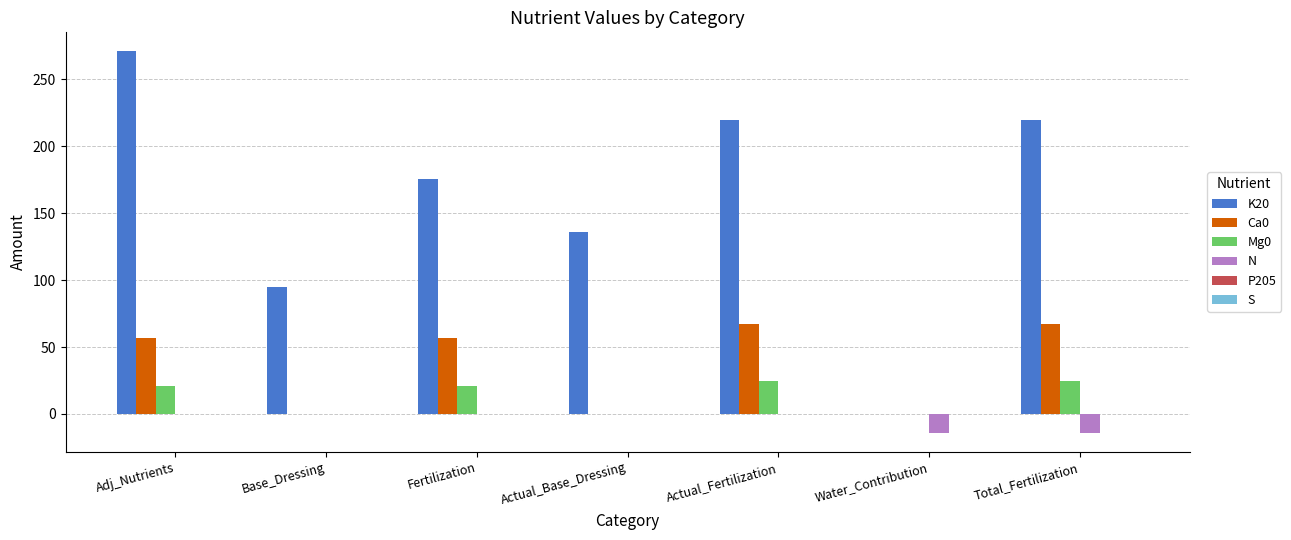

Reading left to right, extract all data points from this chart.

K20: Adj_Nutrients=271	Base_Dressing=95	Fertilization=176	Actual_Base_Dressing=136	Actual_Fertilization=220	Water_Contribution=0	Total_Fertilization=220
Ca0: Adj_Nutrients=57	Base_Dressing=0	Fertilization=57	Actual_Base_Dressing=0	Actual_Fertilization=67	Water_Contribution=0	Total_Fertilization=67
Mg0: Adj_Nutrients=21	Base_Dressing=0	Fertilization=21	Actual_Base_Dressing=0	Actual_Fertilization=25	Water_Contribution=0	Total_Fertilization=25
N: Adj_Nutrients=0	Base_Dressing=0	Fertilization=0	Actual_Base_Dressing=0	Actual_Fertilization=0	Water_Contribution=-14	Total_Fertilization=-14